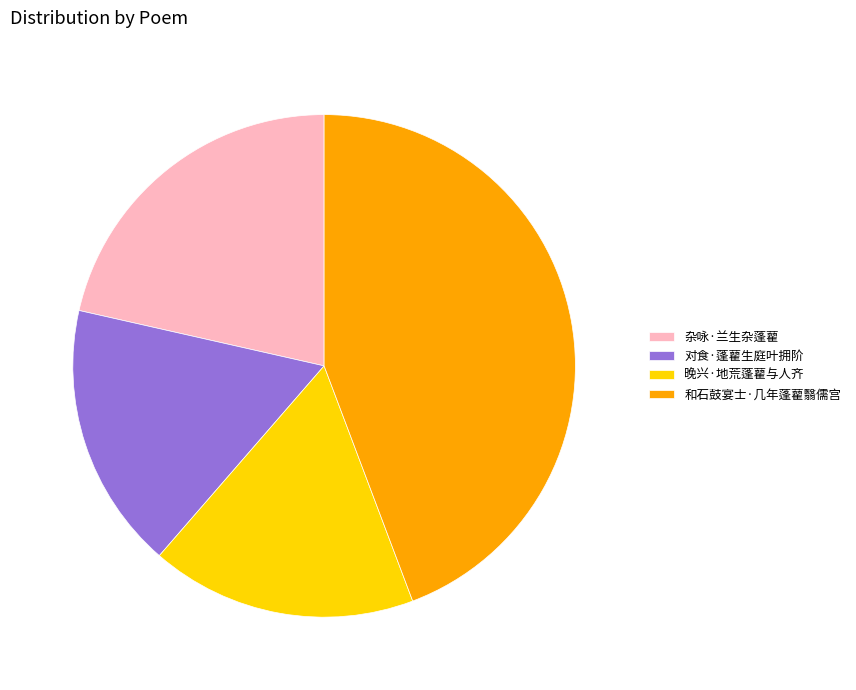

How many segments does this pie chart have?

4